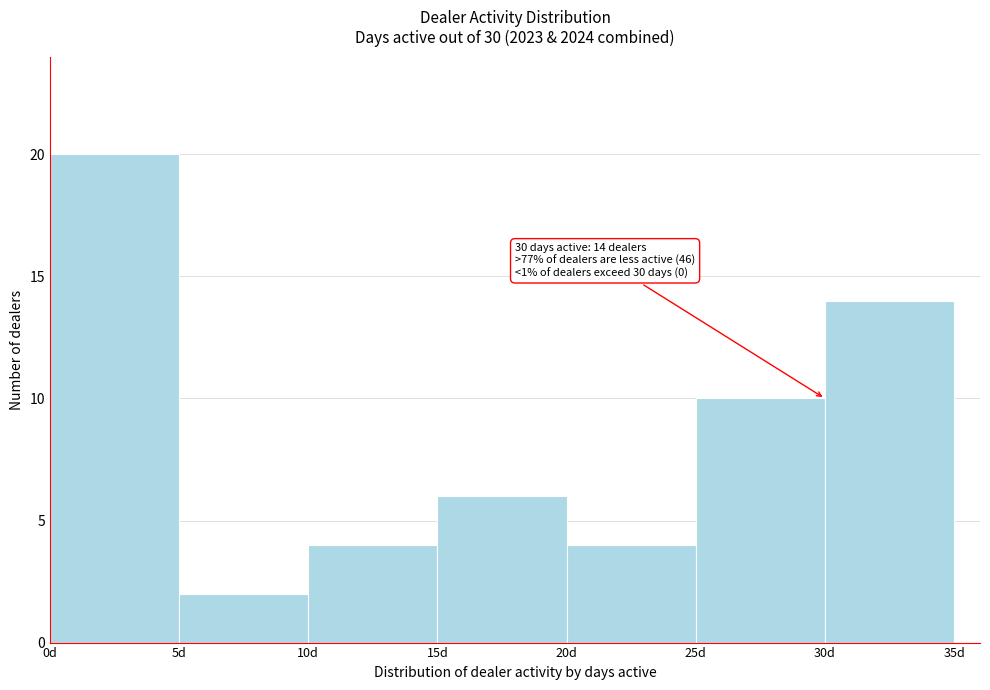

Over which range of the x-axis is the bar tallest?

0 to 5